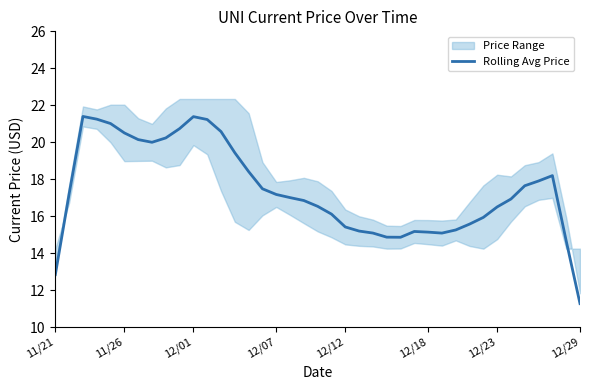

What is the maximum value shown in the chart?

21.4